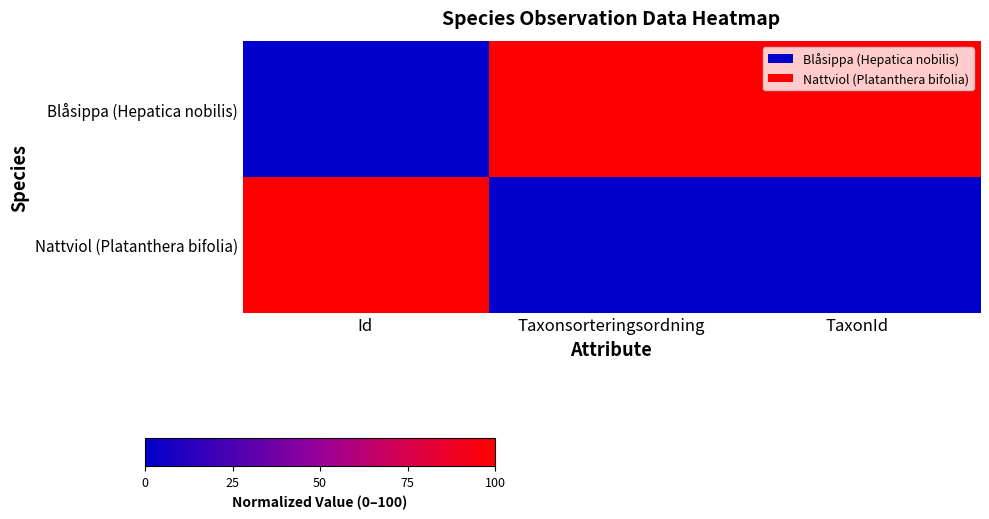

At how many categories does at least one series exceed 80?

3